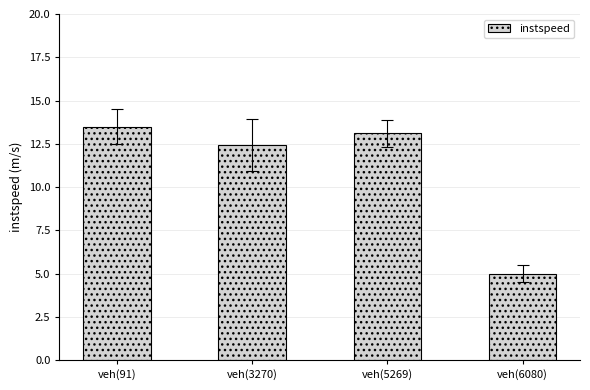

How many categories are shown in the chart?

4